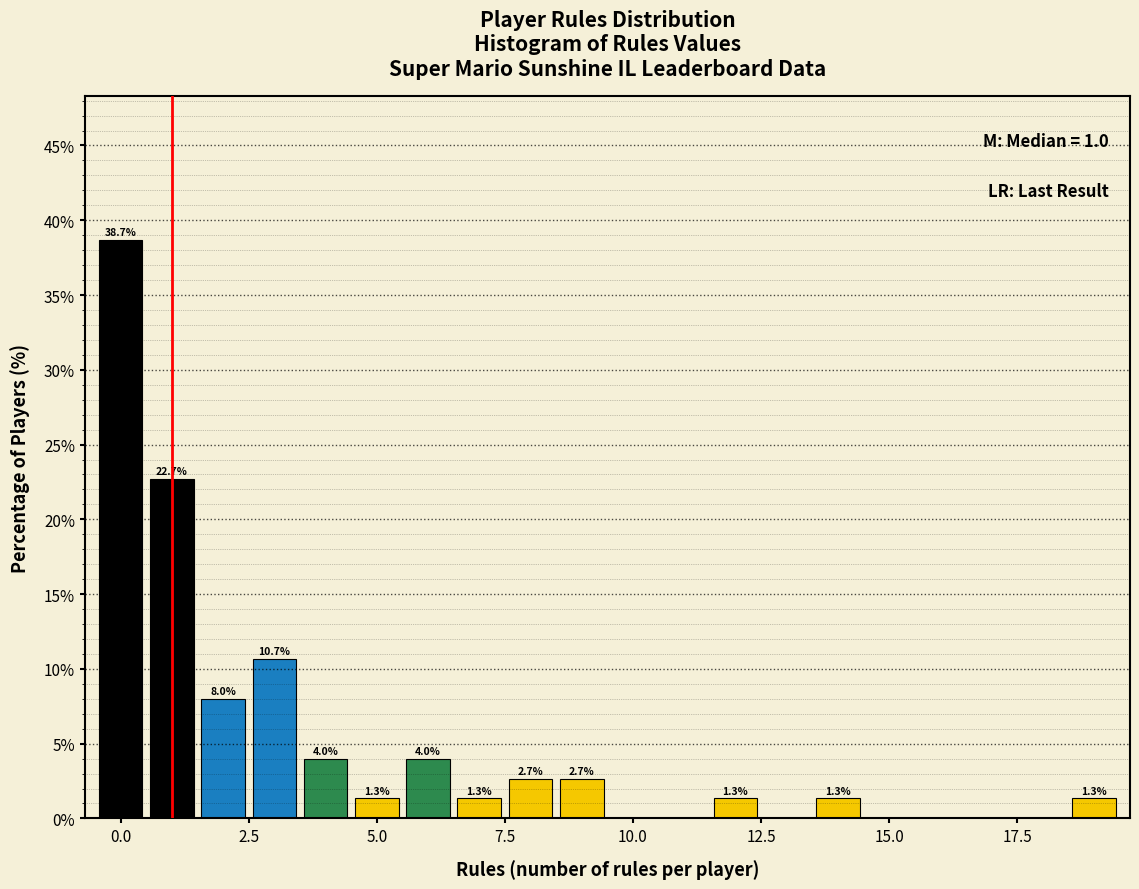

Around what value on the x-axis is the tallest bar? Give the approximate position of its centre, as read against the axis.

0.0